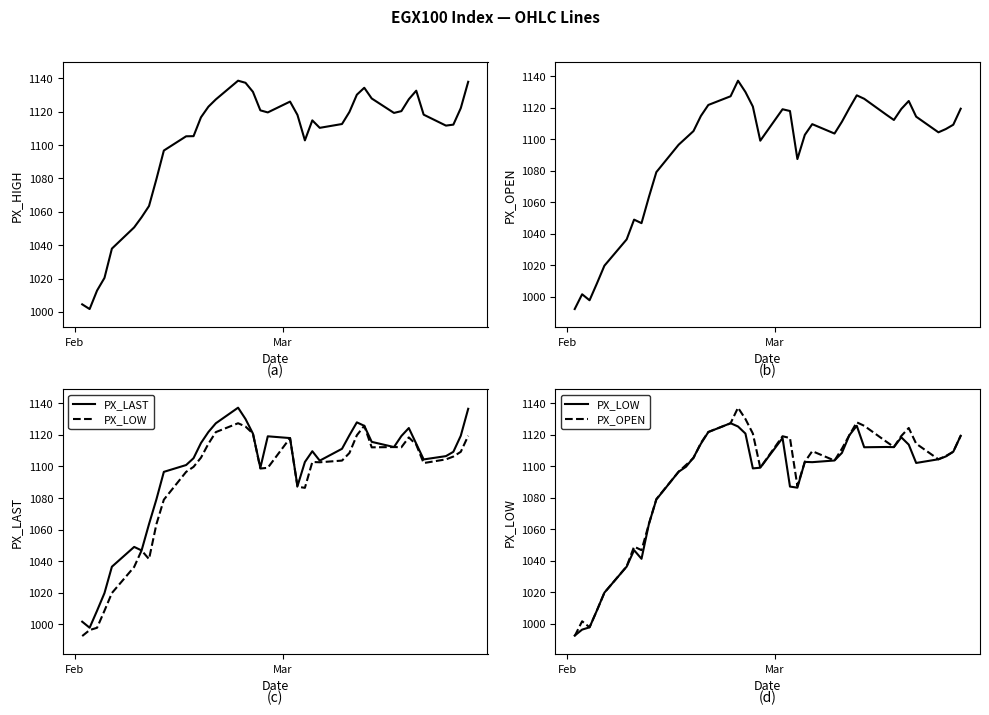

Is it true that PX_HIGH equals 1511.6 at 35?

False